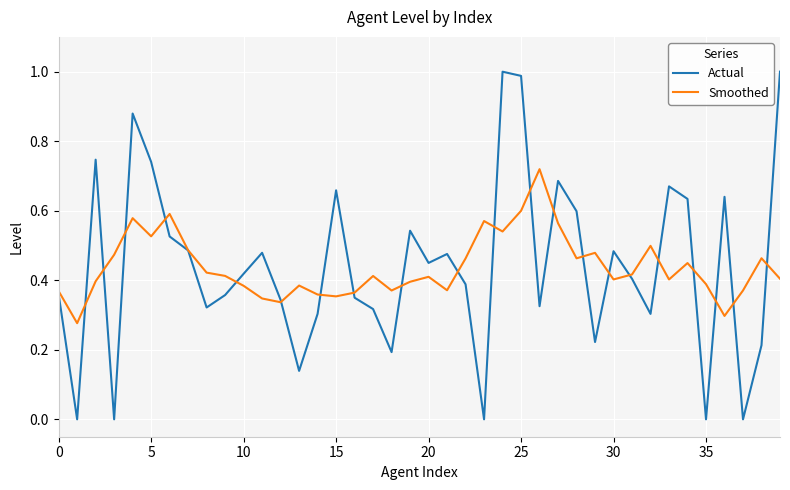

Which series has the largest range (max minus min)?

Actual